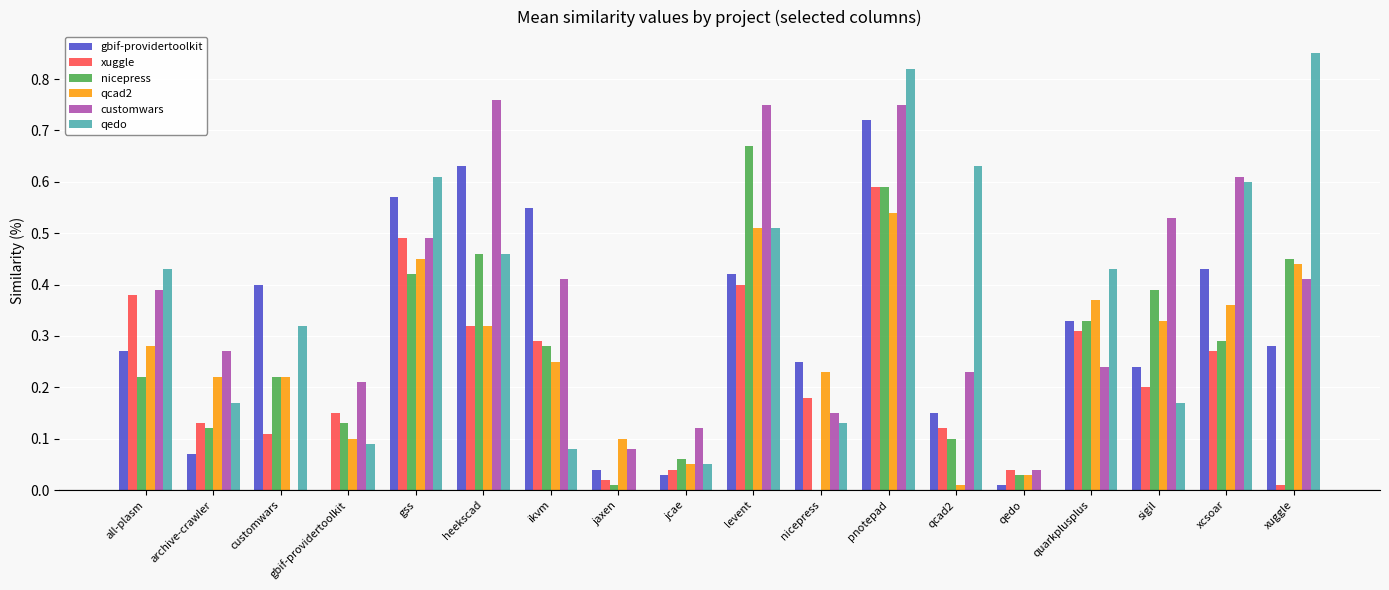

Count the number of categories in the chart.

18